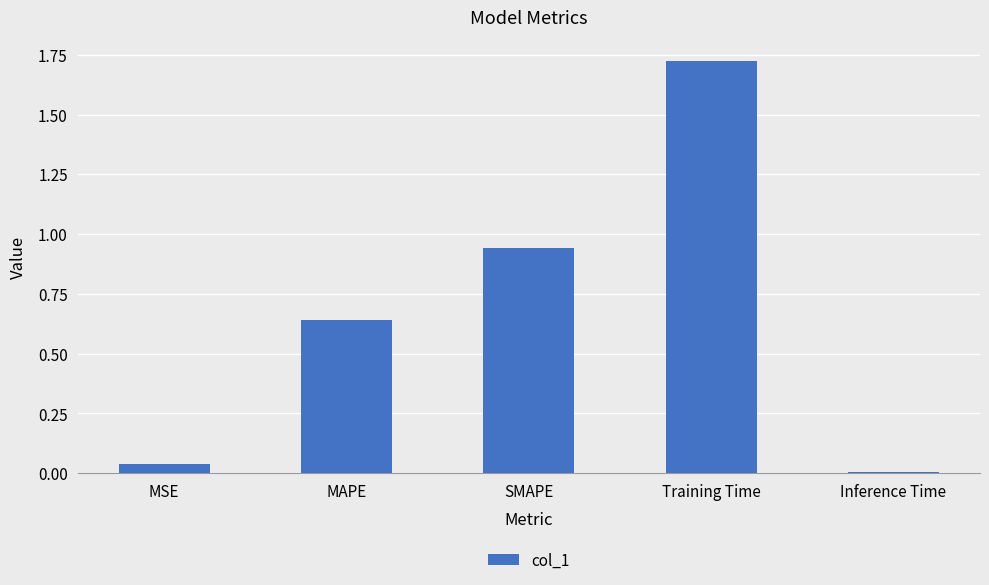

The chart shows a value of 0.6 at SMAPE. True or false?

False